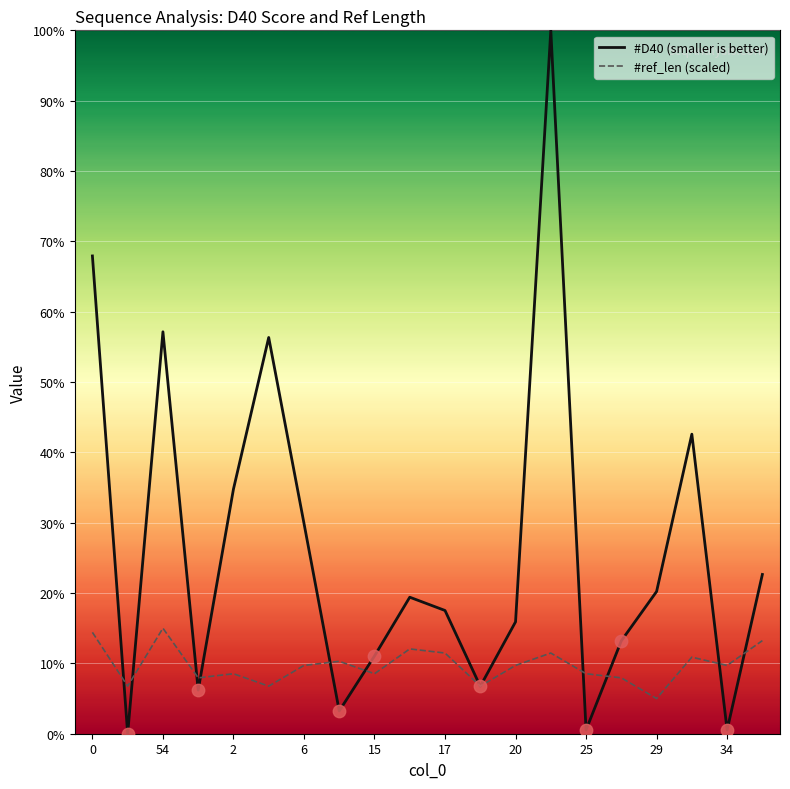

List the series in order of their overall mean, highest first.

#D40 (smaller is better), #ref_len (scaled)